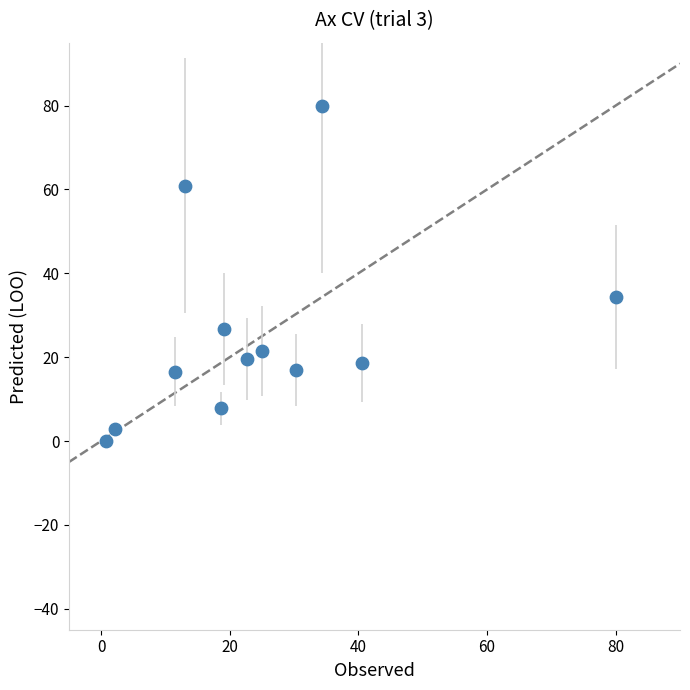

What is the range of X values (max minus min)?

79.3